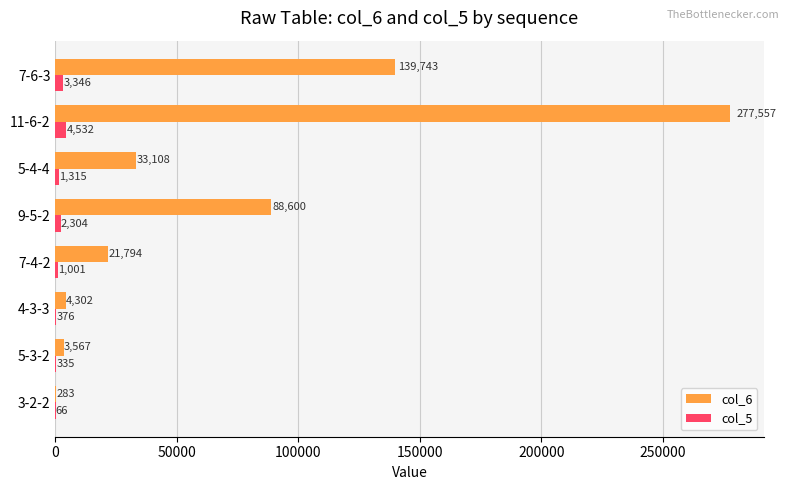

Which series has the largest total across all categories?

col_6